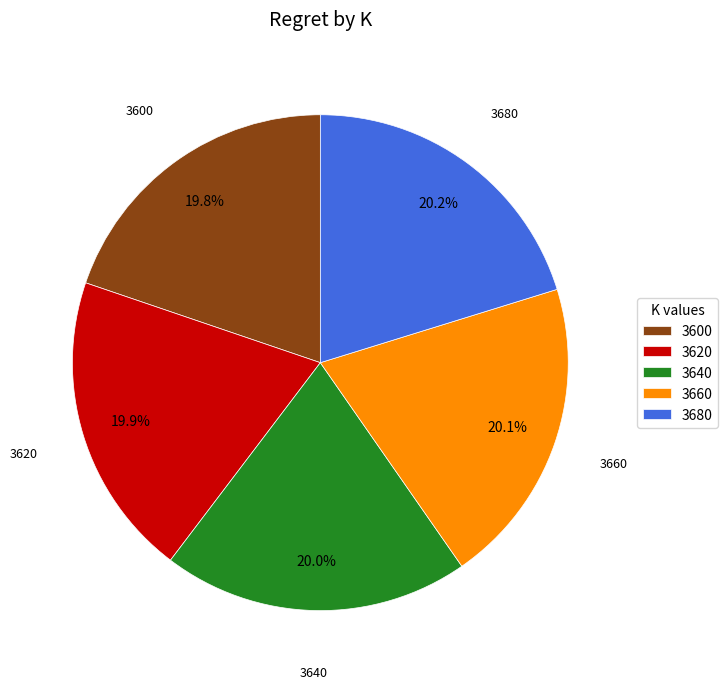

Is 3680 the majority of the pie?

No